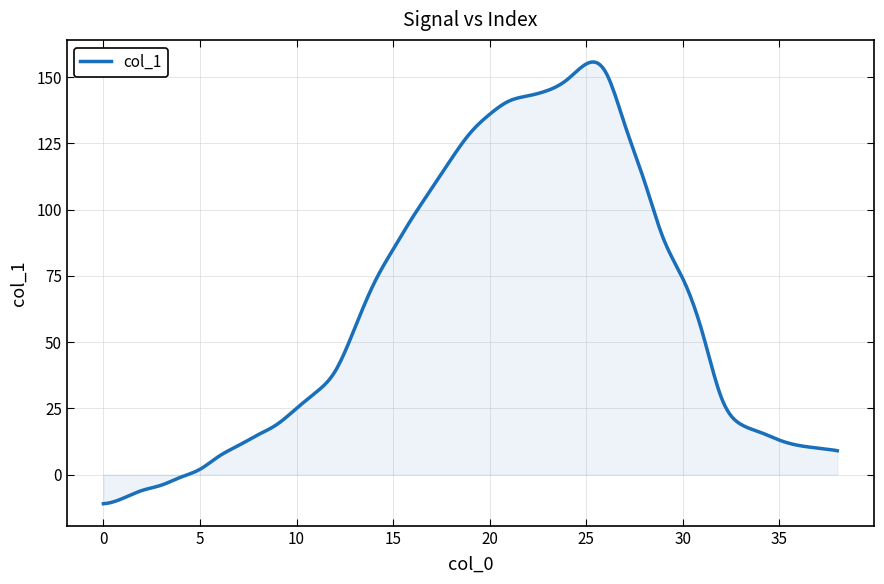

What is the minimum value shown in the chart?

-11.0